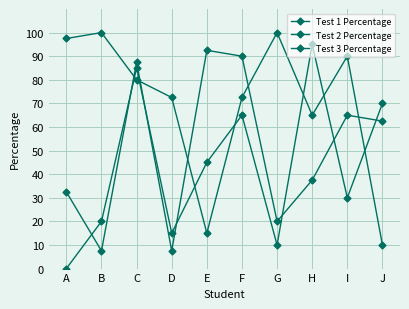

At which category does Test 2 Percentage reach its first local peak?

C